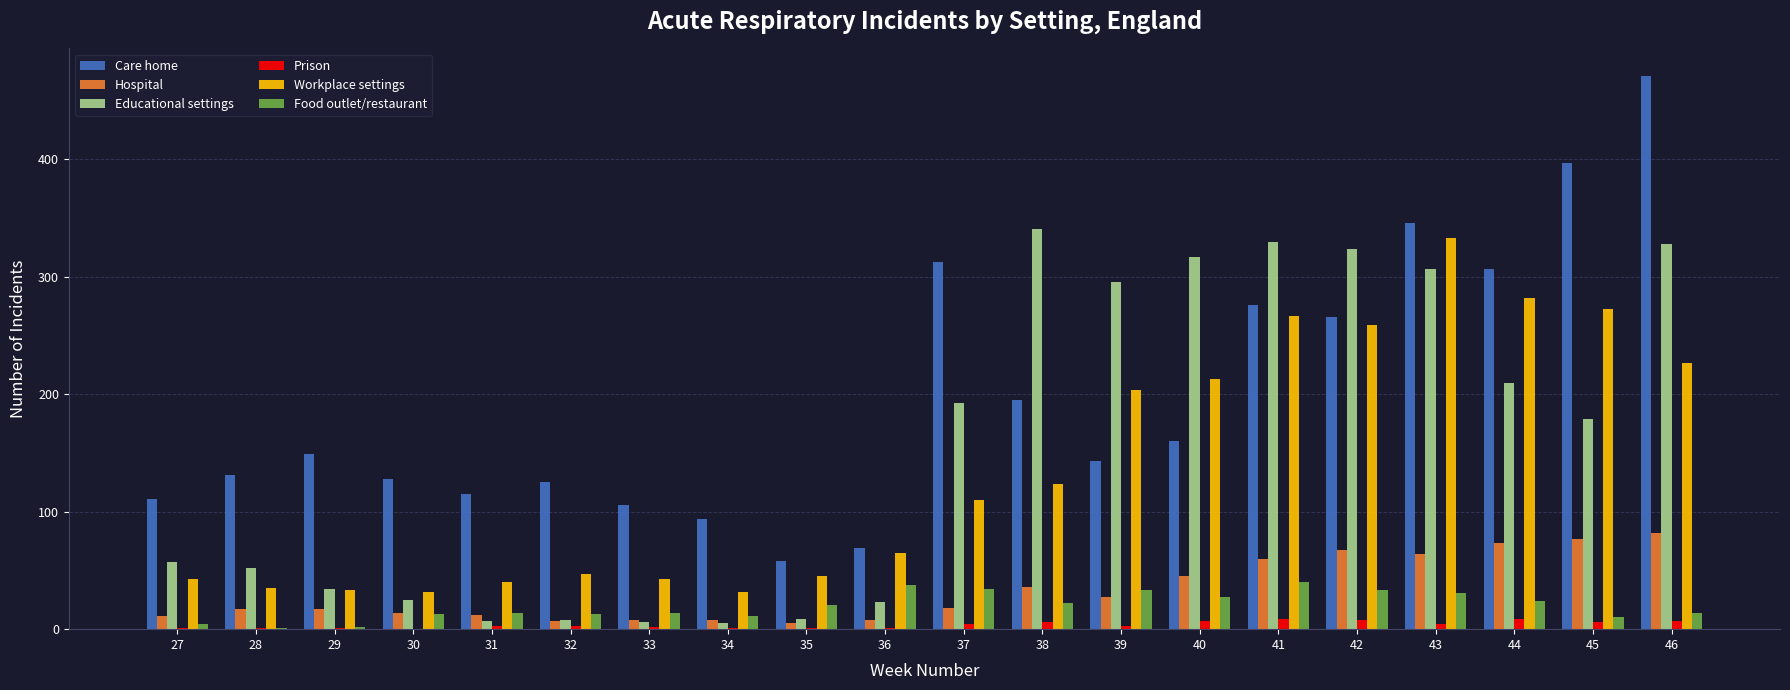

Is the value of Care home at 27 greater than the value of Workplace settings at 40?

No